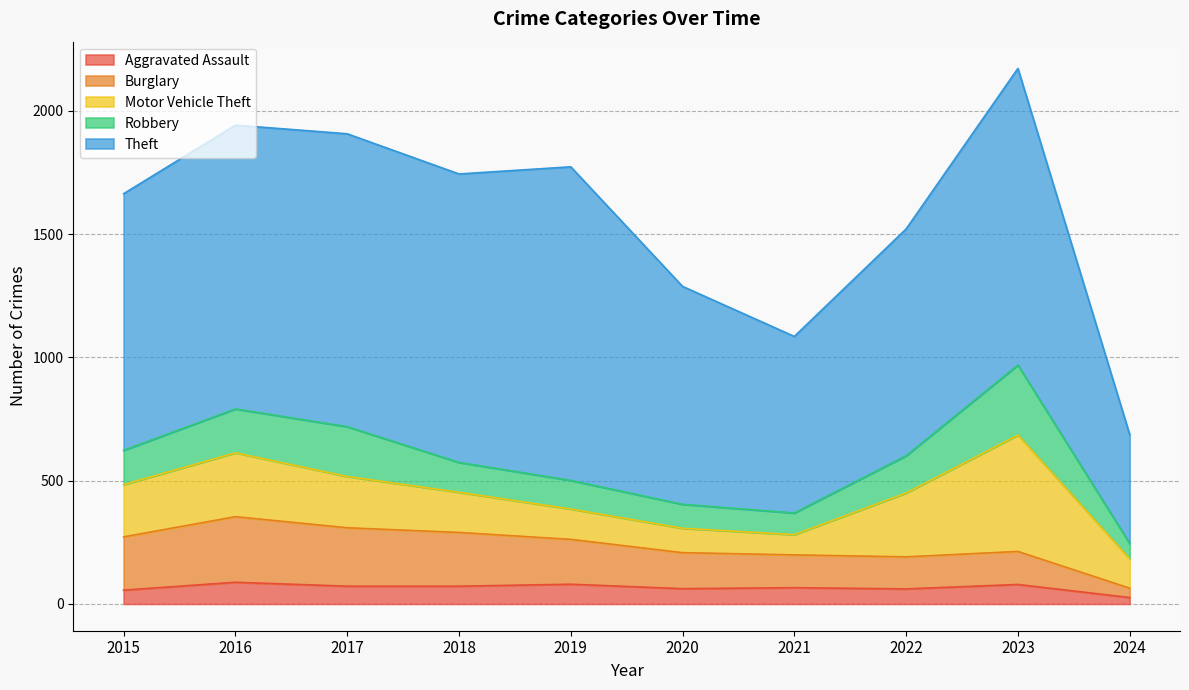

The Theft series shows 438 at 2015. True or false?

False